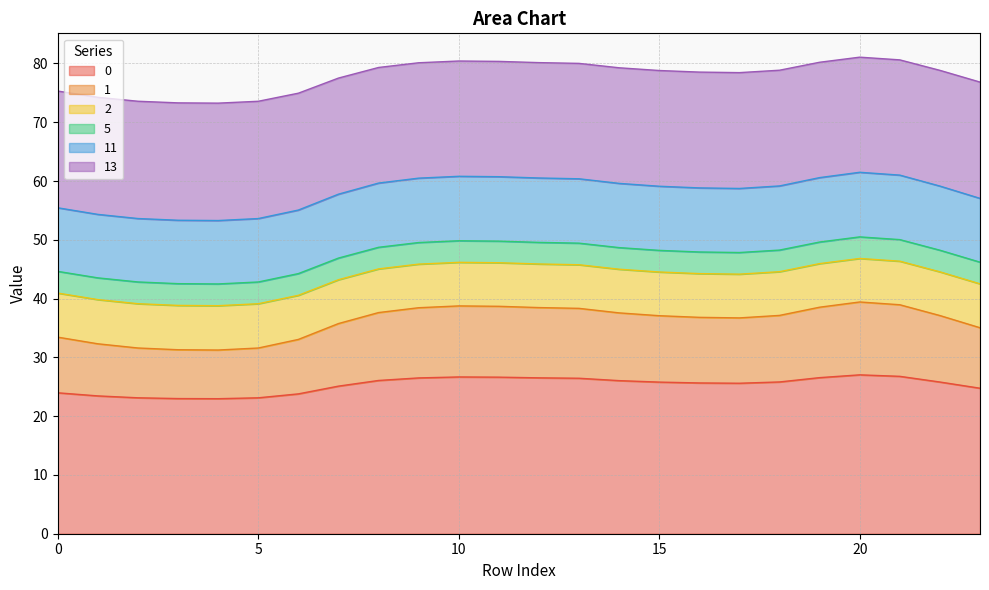

What is the total value across all series at 10?

80.4